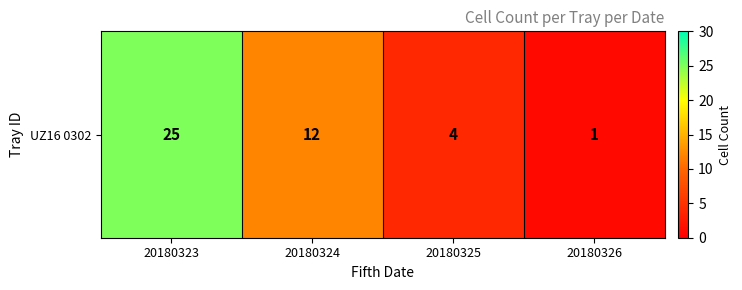

Where is the data nearest to the value 13?

20180324